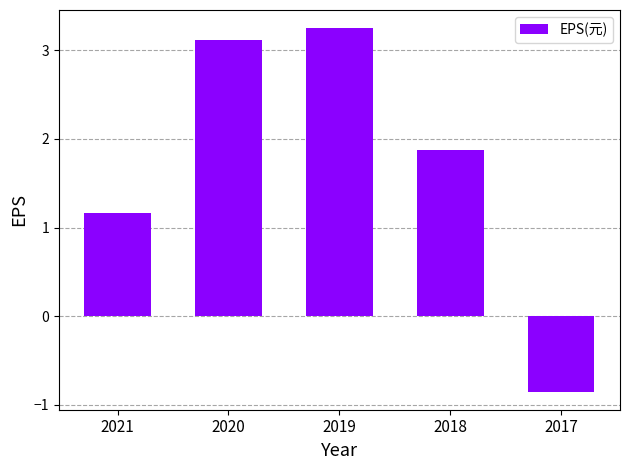

What is the value of the 1st bar from the left?

1.2